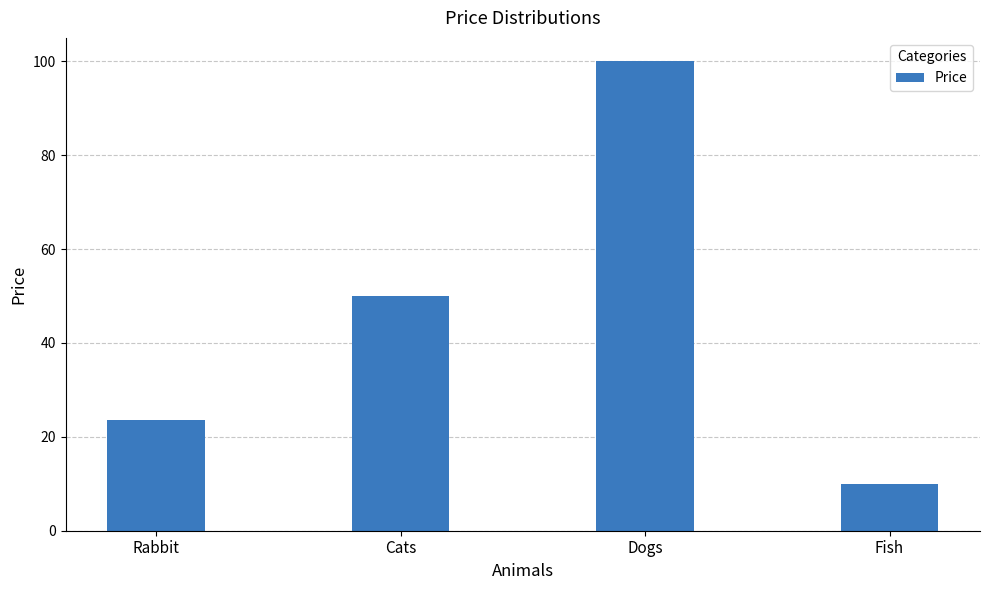

Which label corresponds to the largest value in the chart?

Dogs